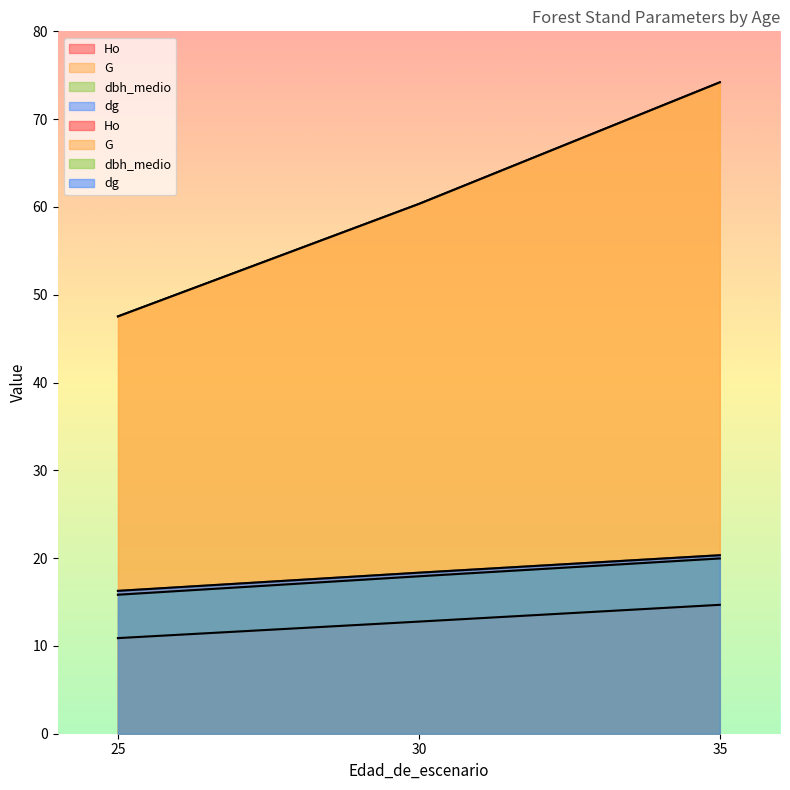

How many dbh_medio values are between 15 and 19?

2